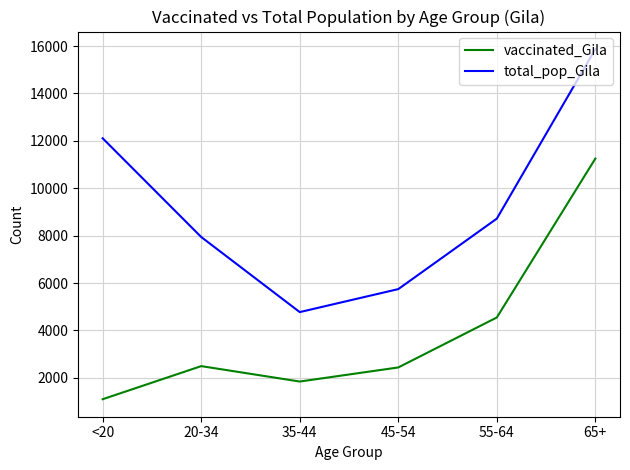

How many interior local valleys does the total_pop_Gila series have?

1